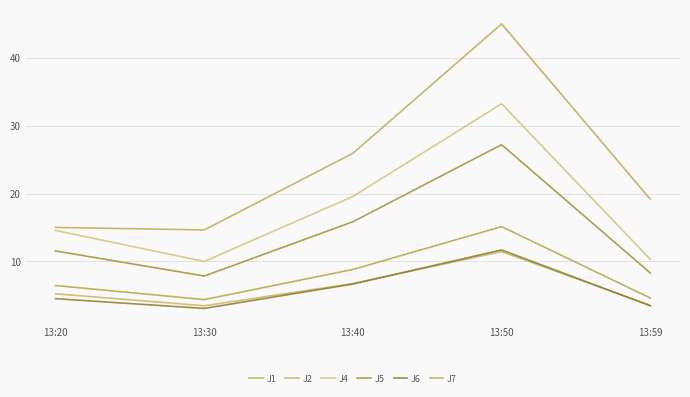

True or false: J4 and J1 intersect in this chart.

False